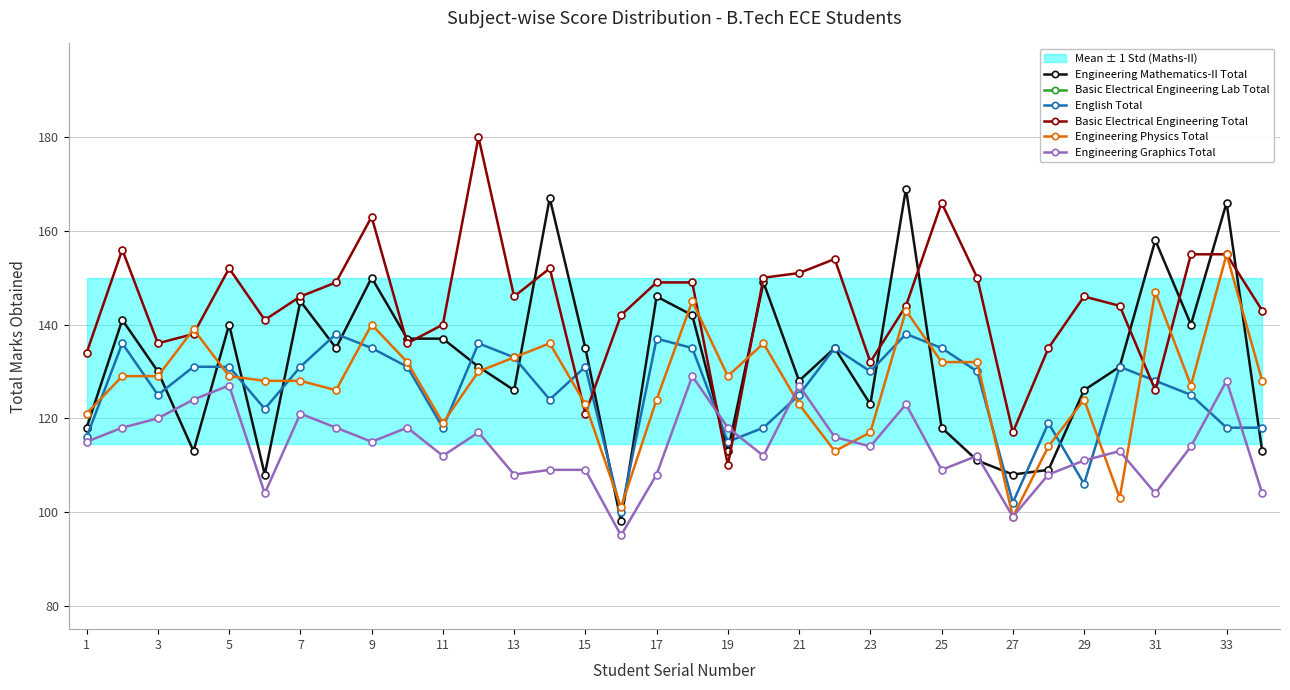

Reading left to right, extract all data points from this chart.

Engineering Mathematics-II Total: 118	141	130	113	140	108	145	135	150	137	137	131	126	167	135	98	146	142	113	149	128	135	123	169	118	111	108	109	126	131	158	140	166	113
Basic Electrical Engineering Lab Total: 42	43	41	43	41	39	42	41	43	40	39	44	41	39	37	30	40	43	39	43	41	40	40	39	43	42	34	40	39	39	36	42	43	39
English Total: 116	136	125	131	131	122	131	138	135	131	118	136	133	124	131	100	137	135	115	118	125	135	130	138	135	130	102	119	106	131	128	125	118	118
Basic Electrical Engineering Total: 134	156	136	138	152	141	146	149	163	136	140	180	146	152	121	142	149	149	110	150	151	154	132	144	166	150	117	135	146	144	126	155	155	143
Engineering Physics Total: 121	129	129	139	129	128	128	126	140	132	119	130	133	136	123	101	124	145	129	136	123	113	117	143	132	132	99	114	124	103	147	127	155	128
Engineering Graphics Total: 115	118	120	124	127	104	121	118	115	118	112	117	108	109	109	95	108	129	118	112	127	116	114	123	109	112	99	108	111	113	104	114	128	104